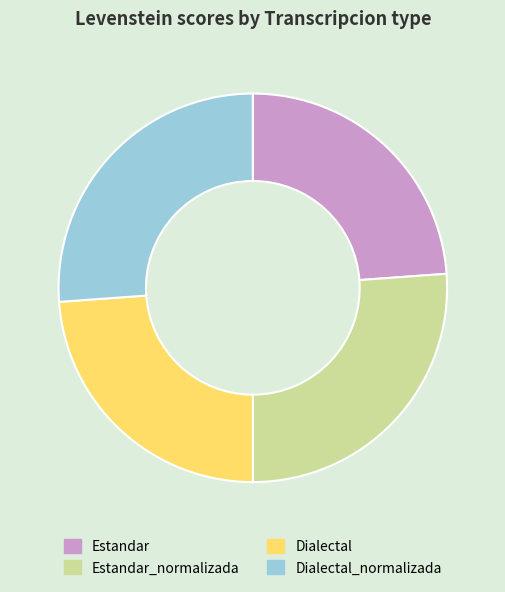

What is the ratio of the value at Estandar to the value at Estandar_normalizada?

0.9